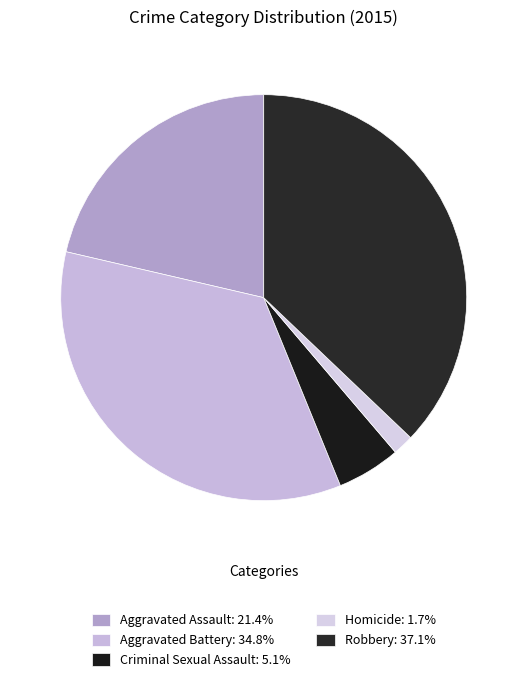

Which category has the smallest portion of the pie?

Homicide